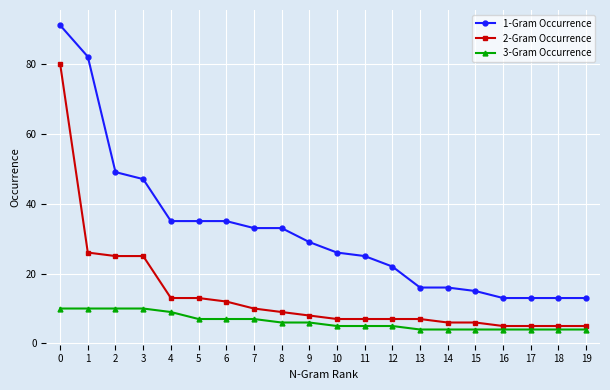

What is the difference between the maximum and minimum values in the 2-Gram Occurrence series?

75